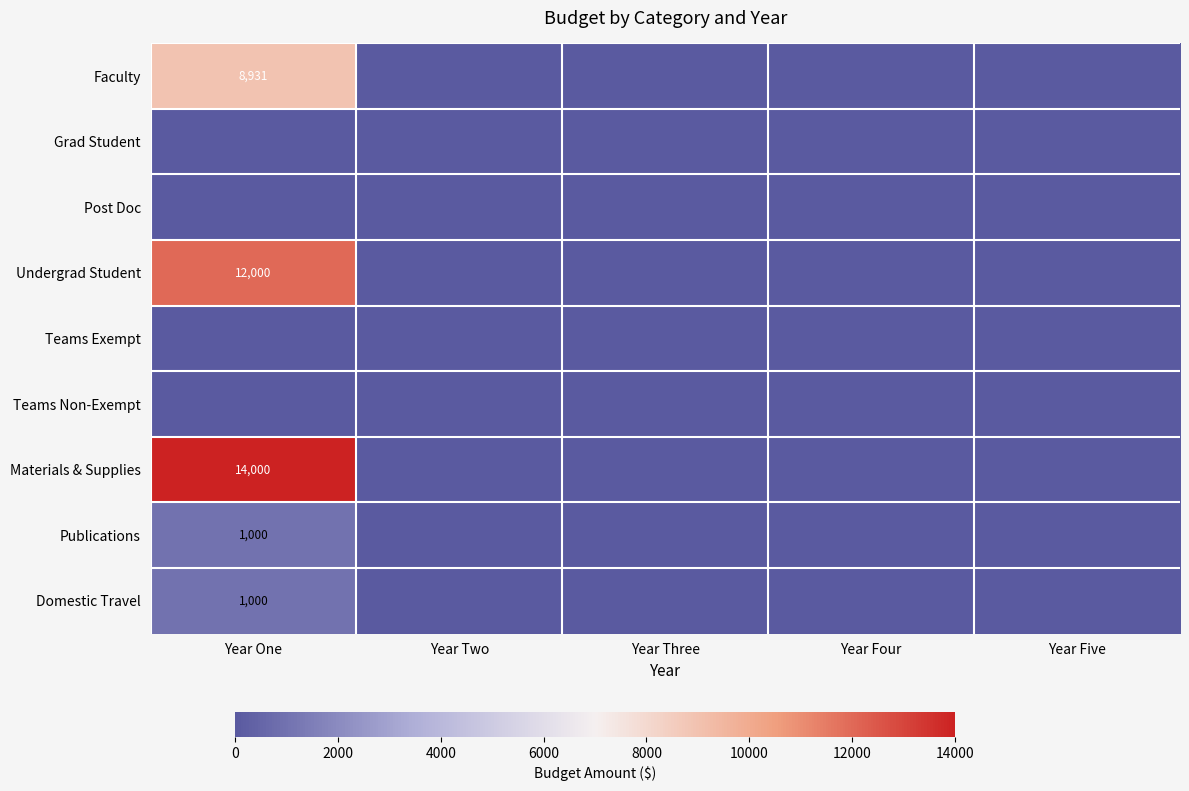

At which category does the chart reach its minimum across all series?

Year Two